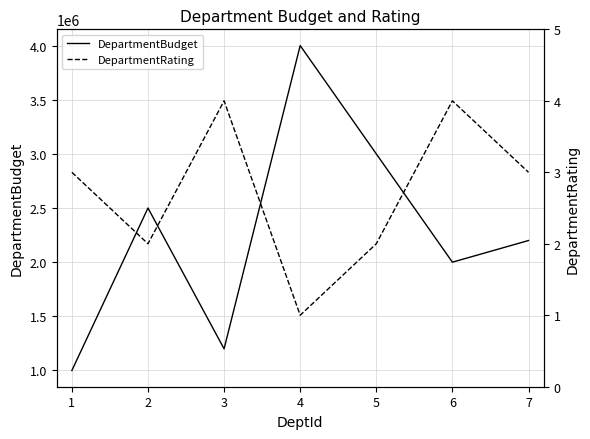

Reading left to right, what are all the values shown in this chart?

DepartmentBudget: 0=1000000	1=2500000	2=1200000	3=4000000	4=3000000	5=2000000	6=2200000
DepartmentRating: 0=3	1=2	2=4	3=1	4=2	5=4	6=3